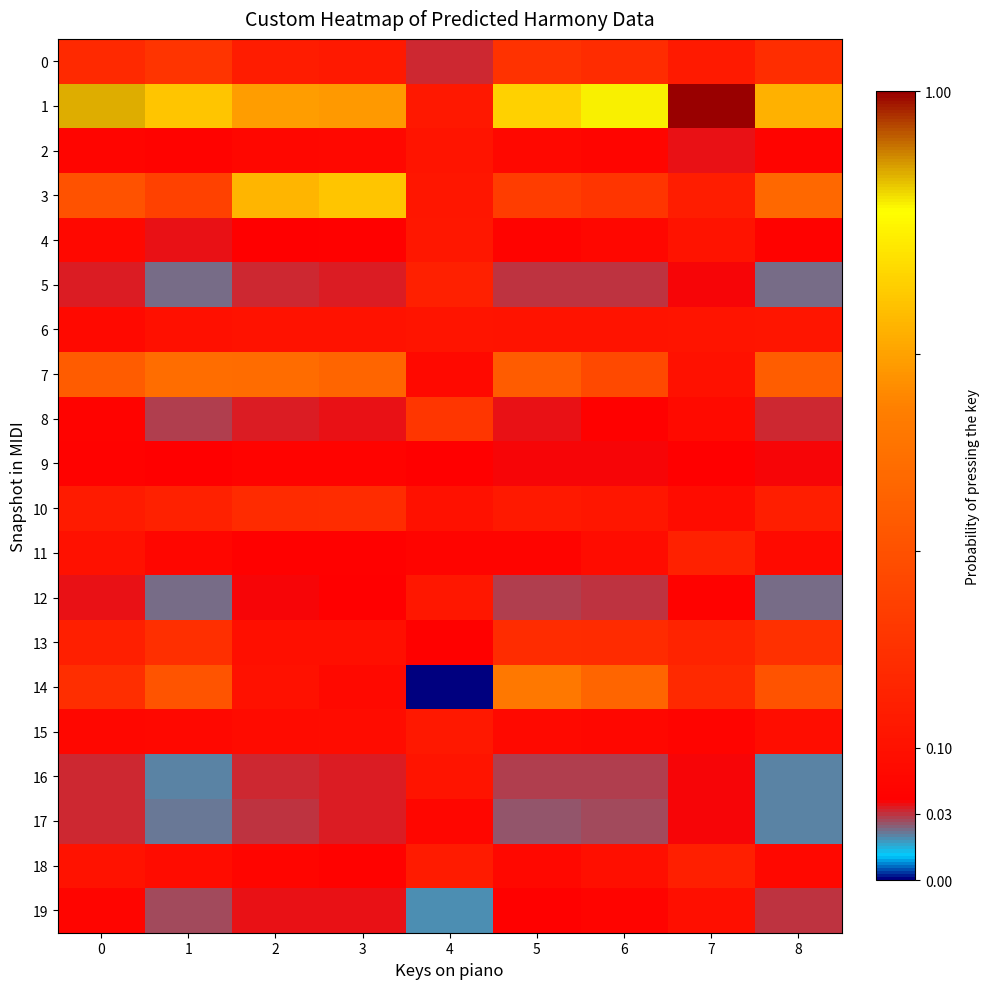

Reading left to right, transcribe all the data shown in this chart.

0: 0=0.7	1=1.1	2=0.4	3=0.3	4=-0.6	5=1.0	6=0.8	7=0.3	8=0.9
1: 0=5.6	1=4.4	2=3.8	3=3.7	4=0.2	5=4.6	6=5.3	7=6.4	8=4.1
2: 0=-0.3	1=-0.4	2=-0.3	3=-0.3	4=0.1	5=-0.2	6=-0.4	7=-0.6	8=-0.4
3: 0=2.0	1=1.5	2=4.1	3=4.4	4=0.2	5=1.3	6=1.1	7=0.4	8=2.6
4: 0=-0.3	1=-0.6	2=-0.5	3=-0.5	4=0.2	5=-0.4	6=-0.3	7=0.1	8=-0.4
5: 0=-0.6	1=-0.8	2=-0.6	3=-0.6	4=0.5	5=-0.6	6=-0.6	7=-0.5	8=-0.8
6: 0=-0.2	1=-0.0	2=0.0	3=0.1	4=0.1	5=0.1	6=0.1	7=0.1	8=0.1
7: 0=2.3	1=2.8	2=2.8	3=2.6	4=-0.2	5=2.3	6=1.7	7=-0.0	8=2.3
8: 0=-0.4	1=-0.7	2=-0.6	3=-0.6	4=1.1	5=-0.5	6=-0.5	7=-0.2	8=-0.6
9: 0=-0.4	1=-0.5	2=-0.4	3=-0.4	4=-0.5	5=-0.5	6=-0.5	7=-0.5	8=-0.5
10: 0=0.3	1=0.5	2=0.8	3=0.8	4=0.0	5=0.3	6=0.2	7=-0.1	8=0.4
11: 0=0.0	1=-0.3	2=-0.5	3=-0.5	4=-0.4	5=-0.4	6=-0.1	7=0.5	8=-0.2
12: 0=-0.6	1=-0.8	2=-0.5	3=-0.5	4=0.2	5=-0.7	6=-0.6	7=-0.4	8=-0.8
13: 0=0.4	1=0.9	2=-0.0	3=-0.1	4=-0.5	5=0.8	6=0.8	7=0.6	8=0.9
14: 0=0.9	1=2.0	2=0.0	3=-0.2	4=-1.3	5=3.1	6=2.5	7=0.7	8=2.0
15: 0=-0.3	1=-0.2	2=-0.2	3=-0.1	4=0.2	5=-0.2	6=-0.3	7=-0.4	8=-0.1
16: 0=-0.6	1=-0.8	2=-0.6	3=-0.6	4=0.1	5=-0.7	6=-0.7	7=-0.5	8=-0.9
17: 0=-0.6	1=-0.8	2=-0.6	3=-0.6	4=-0.3	5=-0.7	6=-0.7	7=-0.5	8=-0.9
18: 0=0.0	1=-0.1	2=-0.4	3=-0.4	4=0.3	5=-0.3	6=-0.1	7=0.4	8=-0.3
19: 0=-0.4	1=-0.7	2=-0.6	3=-0.6	4=-0.9	5=-0.5	6=-0.4	7=-0.0	8=-0.6